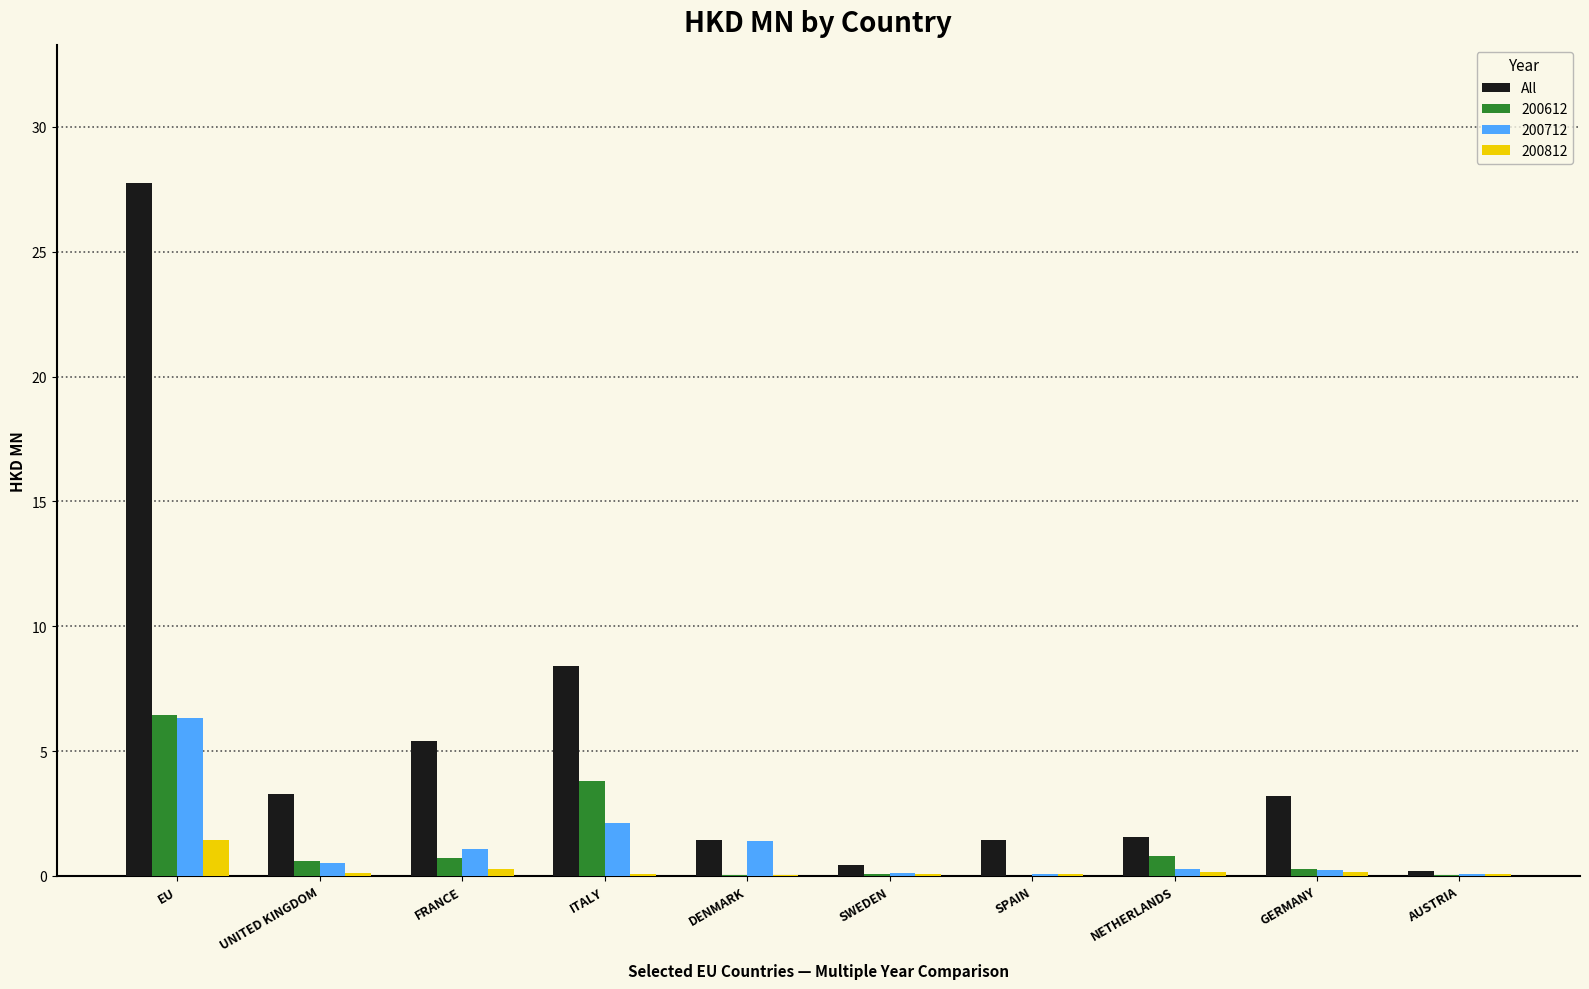

True or false: 200612 has a value of 6.4 at EU.

True